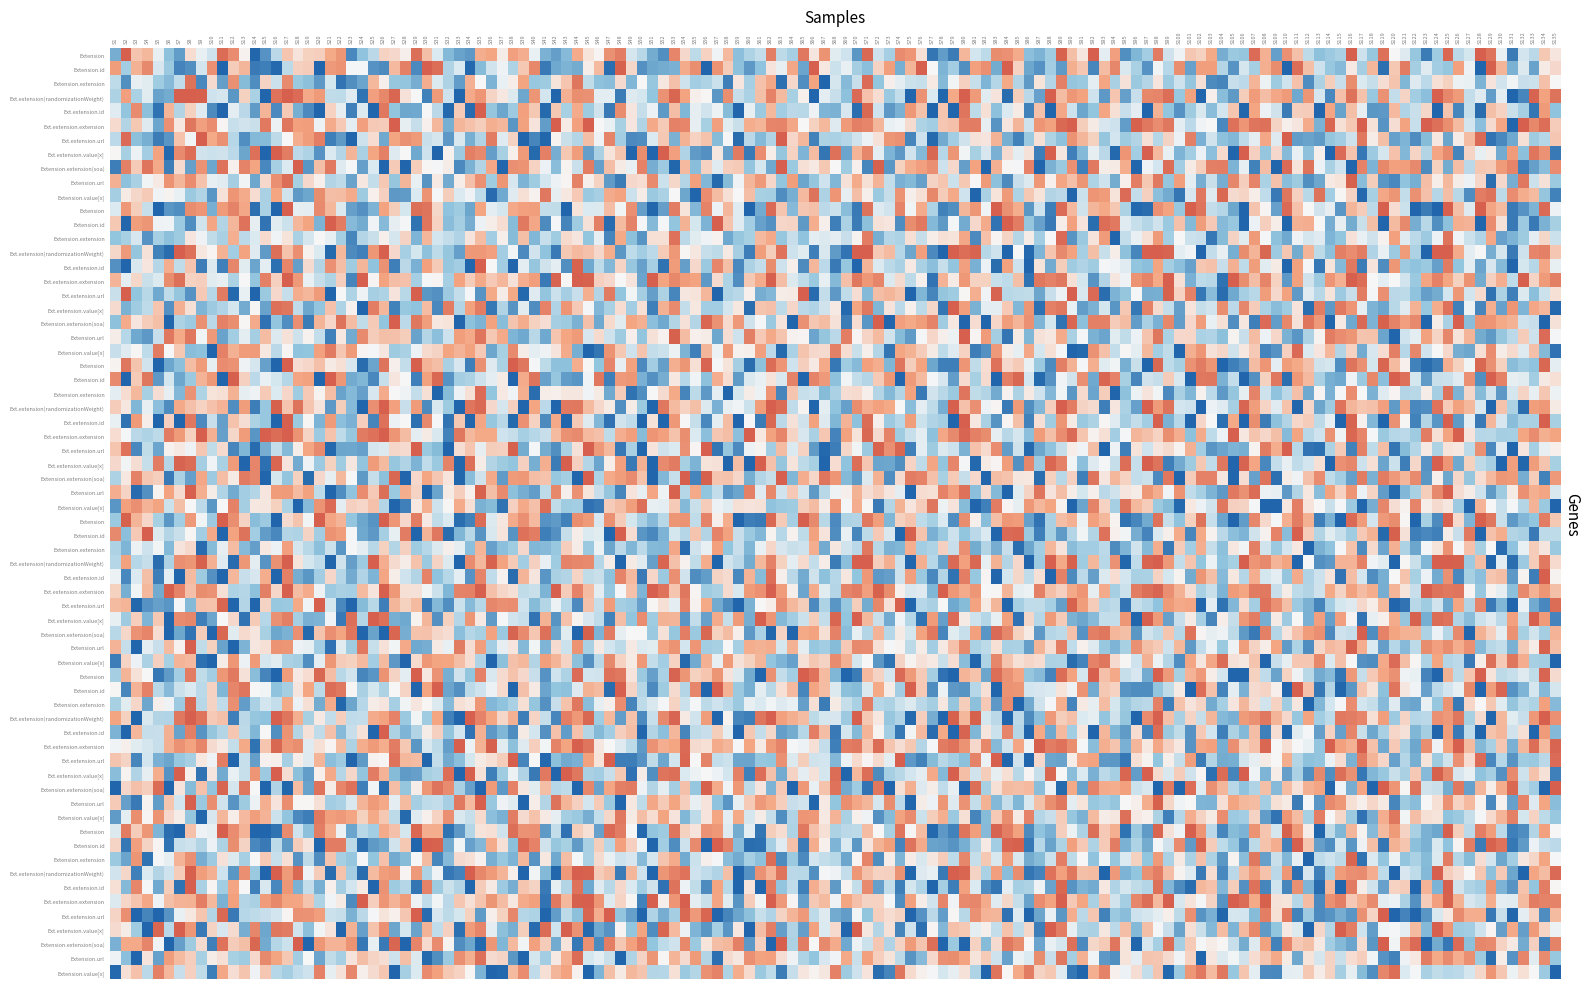

Is it true that Extension.extension.value[x] equals 0 at 8?

True